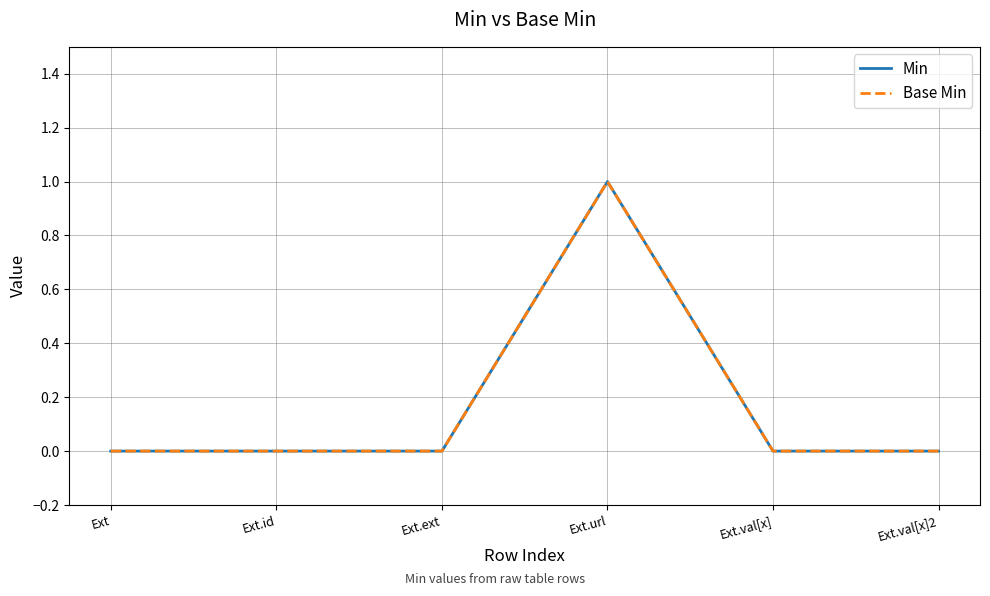

Reading right to left, transcribe all the data shown in this chart.

Min: Ext.val[x]2=0	Ext.val[x]=0	Ext.url=1	Ext.ext=0	Ext.id=0	Ext=0
Base Min: Ext.val[x]2=0	Ext.val[x]=0	Ext.url=1	Ext.ext=0	Ext.id=0	Ext=0